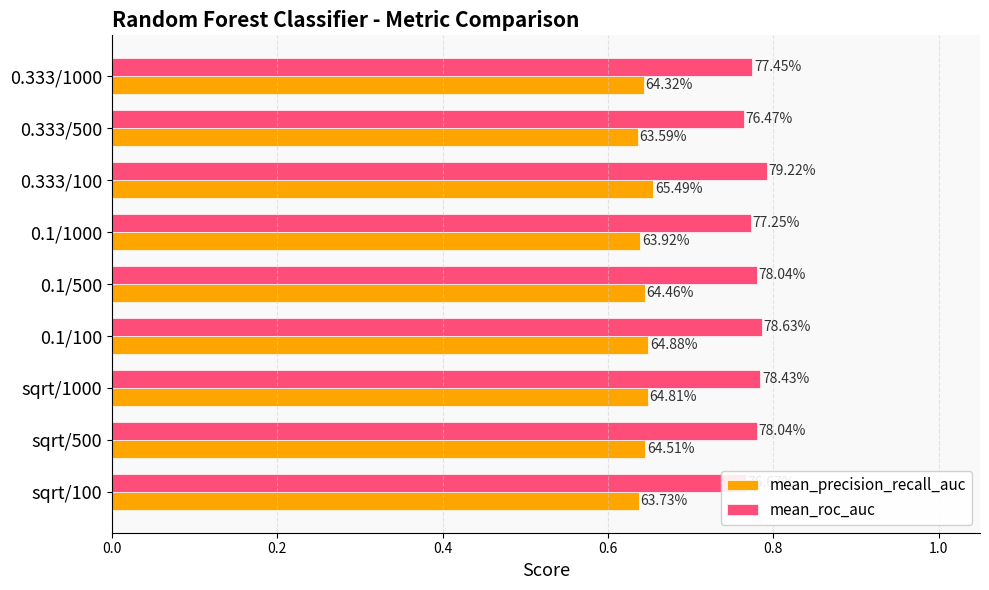

Which series has the largest total across all categories?

mean_roc_auc